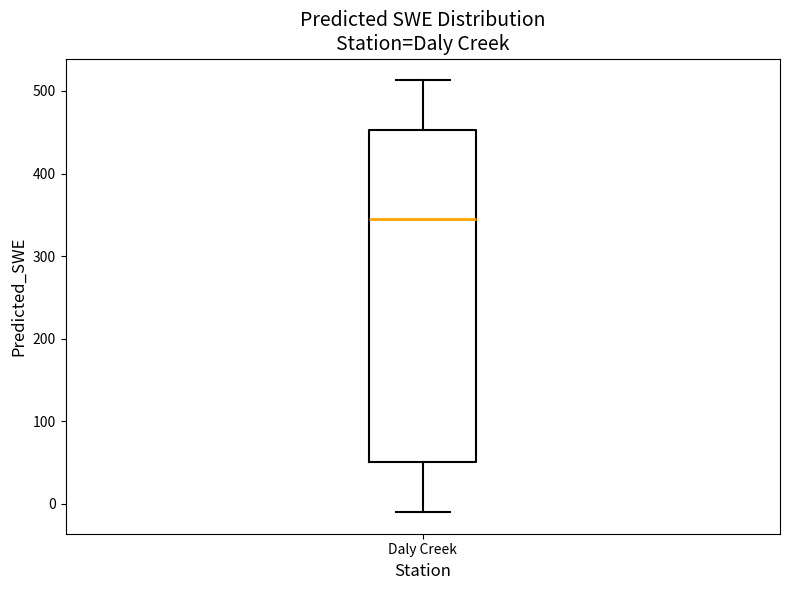

Where is the lower edge of the box for Daly Creek on the y-axis? The values are not printed on the chart, so give them approximately, as read against the axis.

50